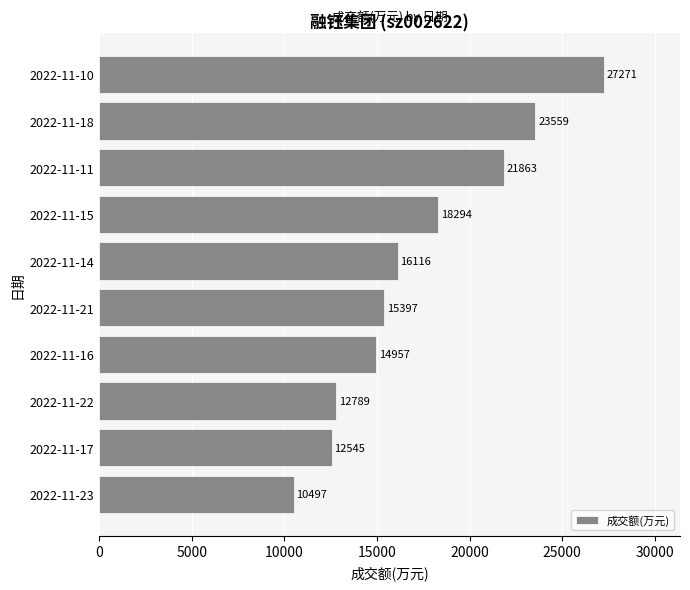

What is the difference between the maximum and minimum values?

16774